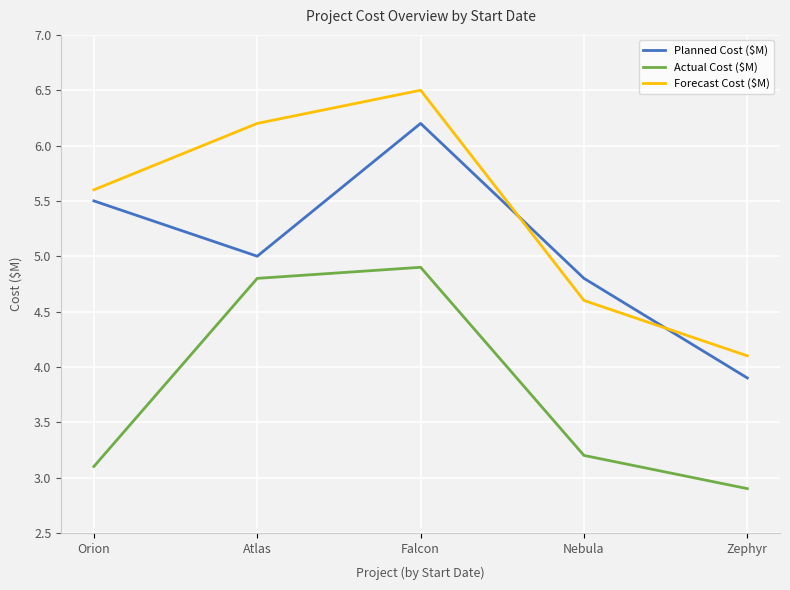

Which series has the largest range (max minus min)?

Forecast Cost ($M)